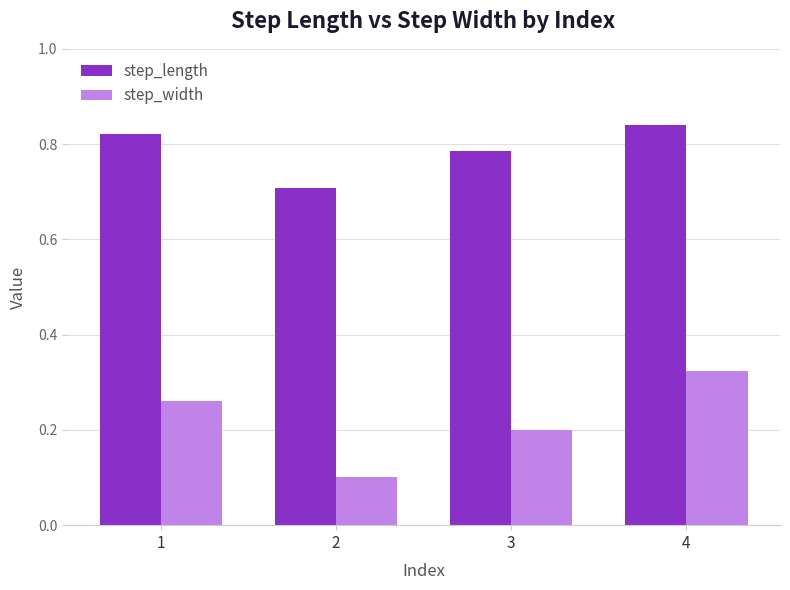

The step_width series shows 0.1 at 2. True or false?

True